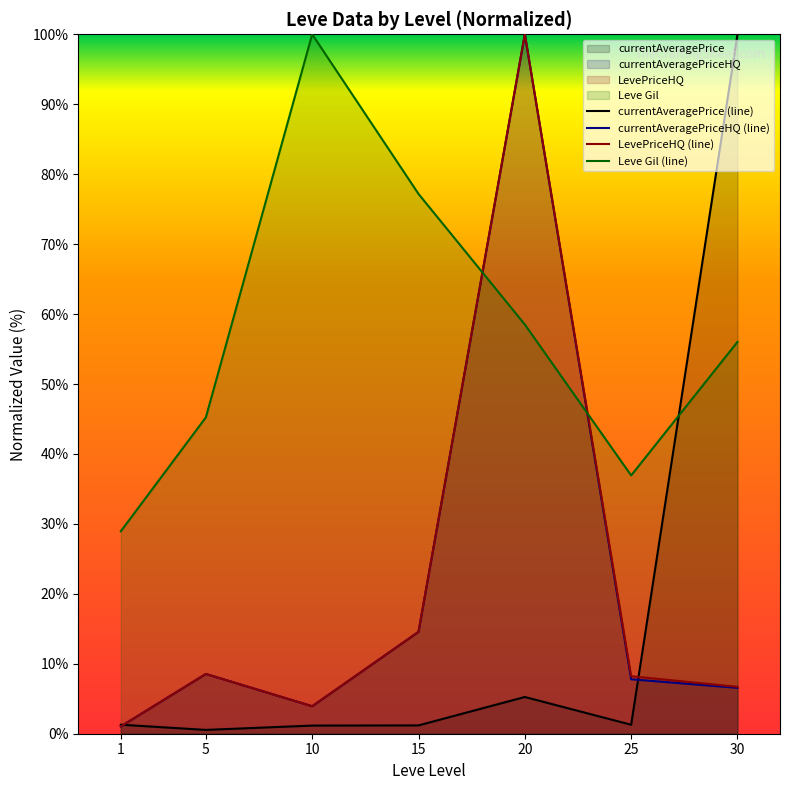

Rank the series by their maximum value, from highest to lowest.

currentAveragePrice (line), currentAveragePriceHQ (line), LevePriceHQ (line), Leve Gil (line)